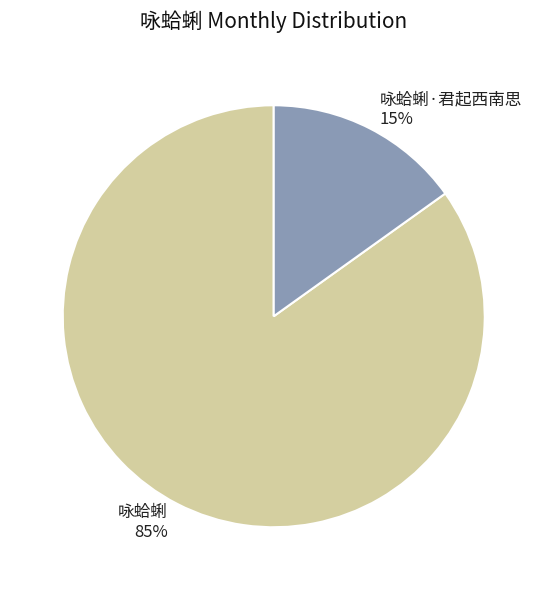

To the nearest percent, what is the average slice percentage?

50%